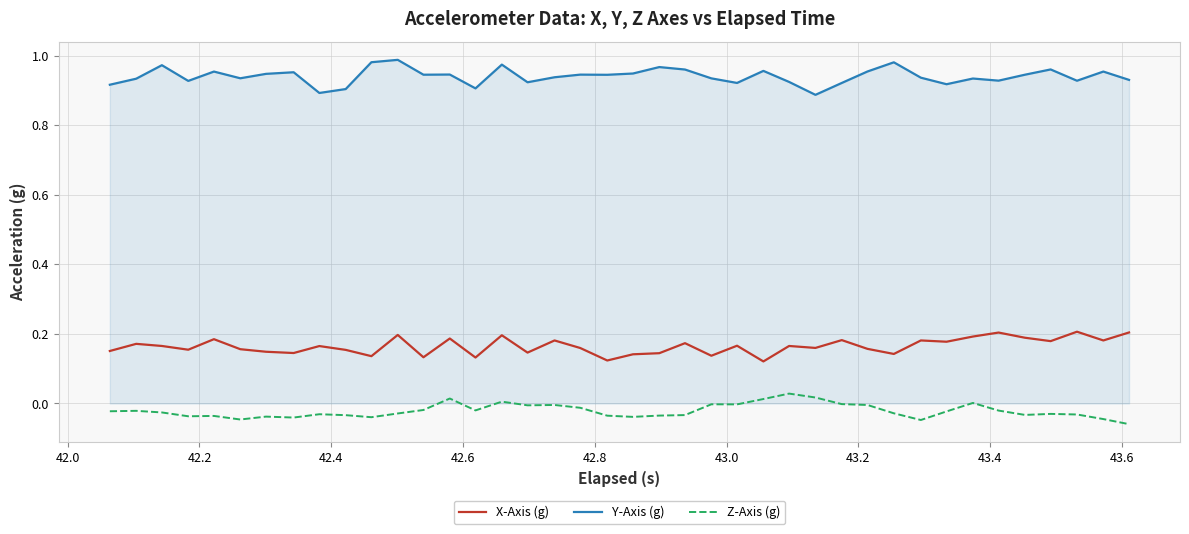

Rank the series by their maximum value, from highest to lowest.

Y-Axis (g), X-Axis (g), Z-Axis (g)